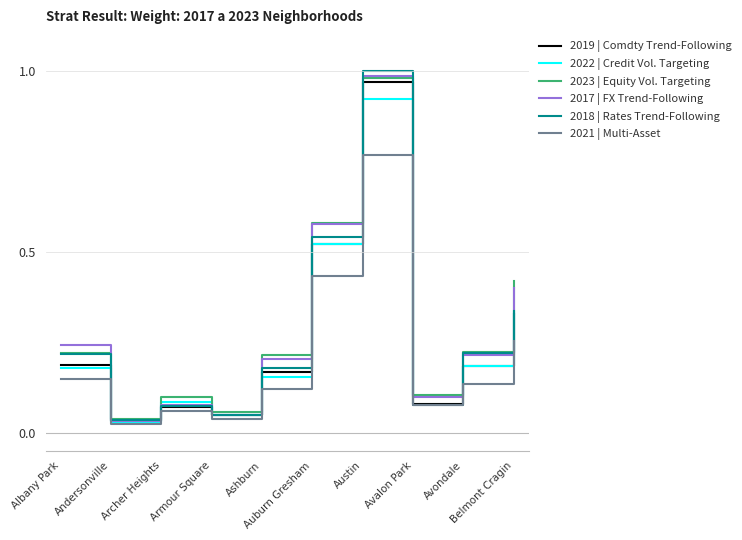

Which series has the largest range (max minus min)?

2018 | Rates Trend-Following